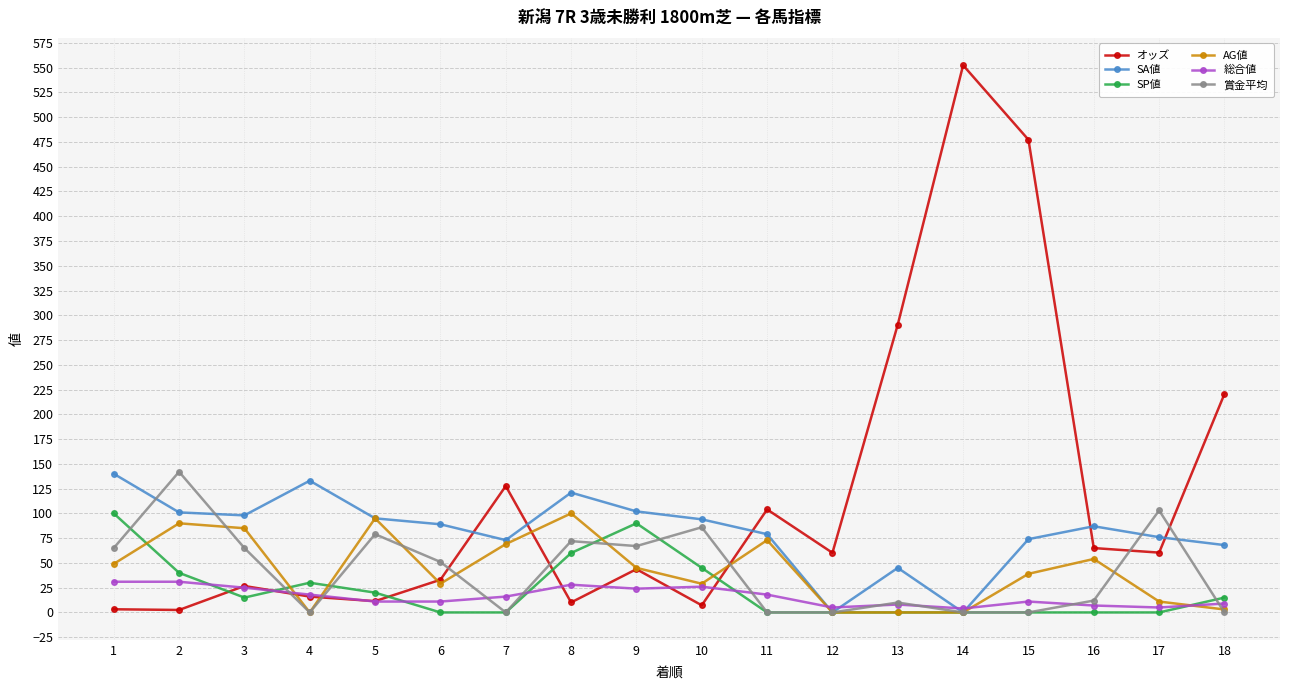

In 賞金平均, how many points are higher than both neighbors (excluding endpoints)?

6